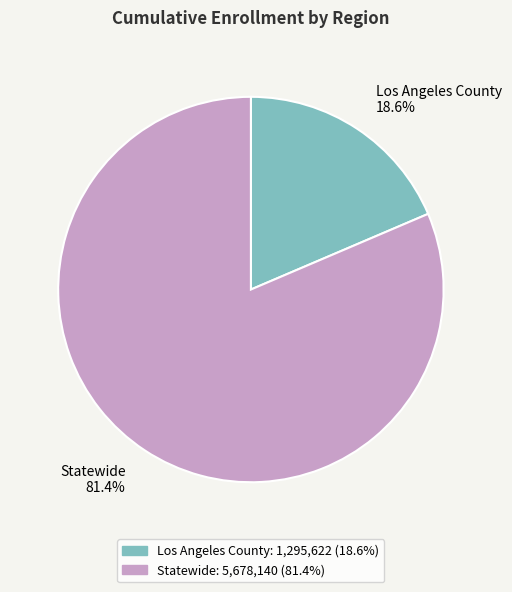

To the nearest percent, what is the combined percentage of Statewide and Los Angeles County?

100%